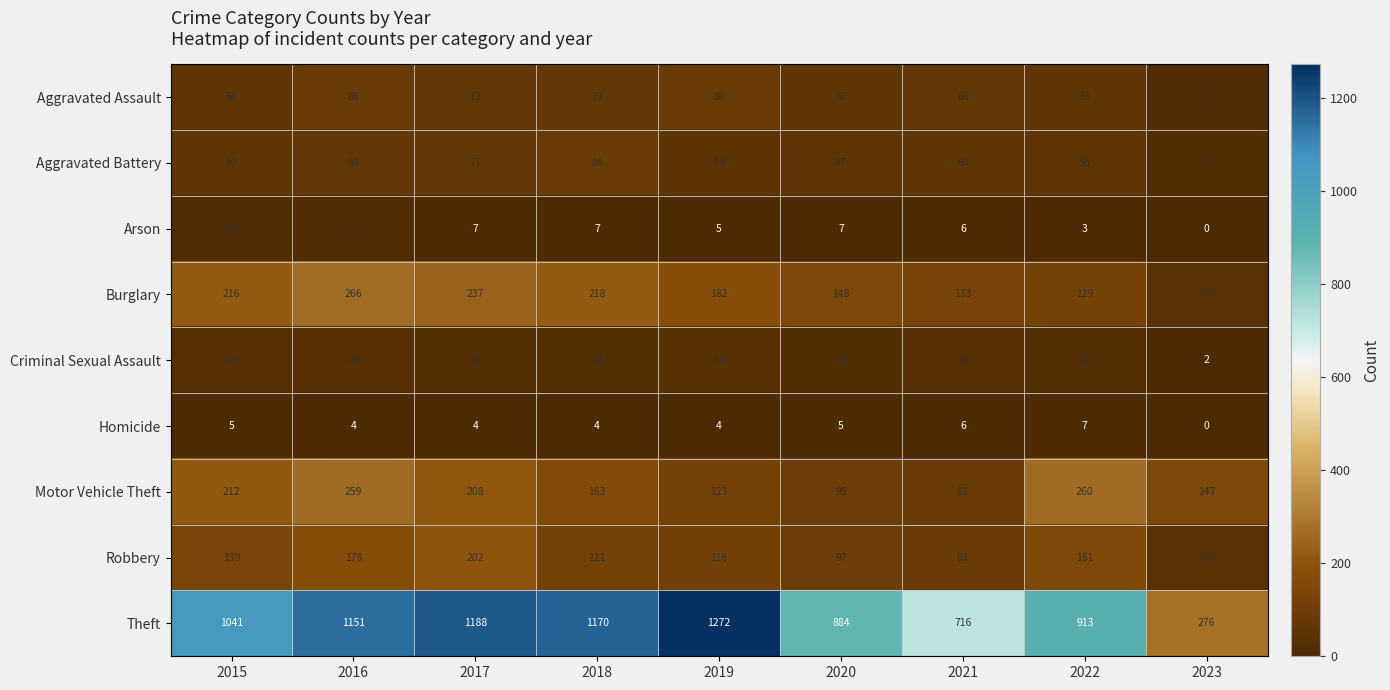

What is the total value across all series at 2023?

527